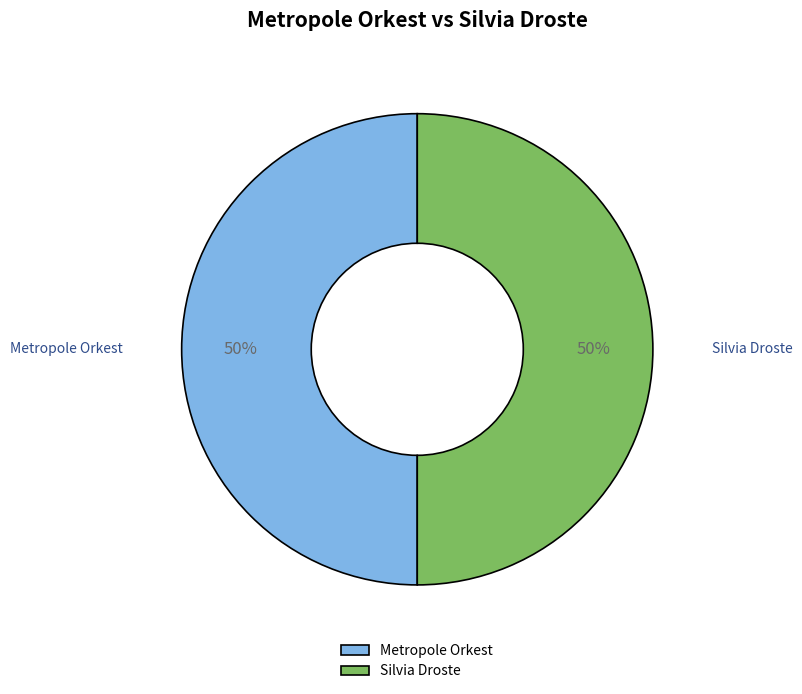

To the nearest percent, what is the average slice percentage?

50%